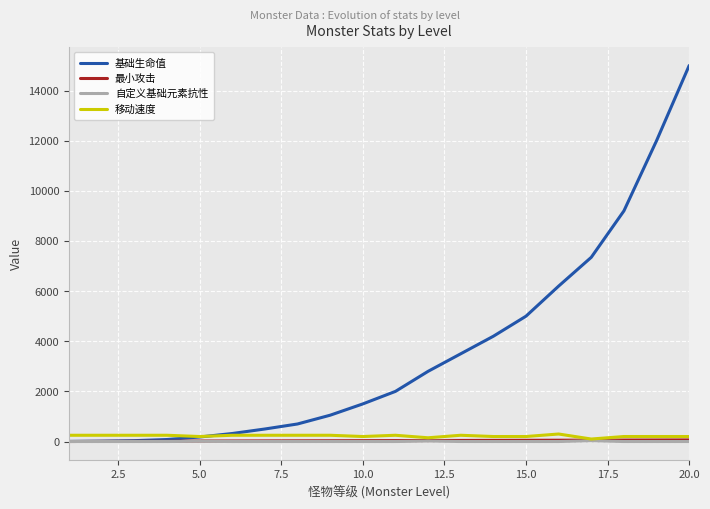

Which series has the largest total across all categories?

基础生命值